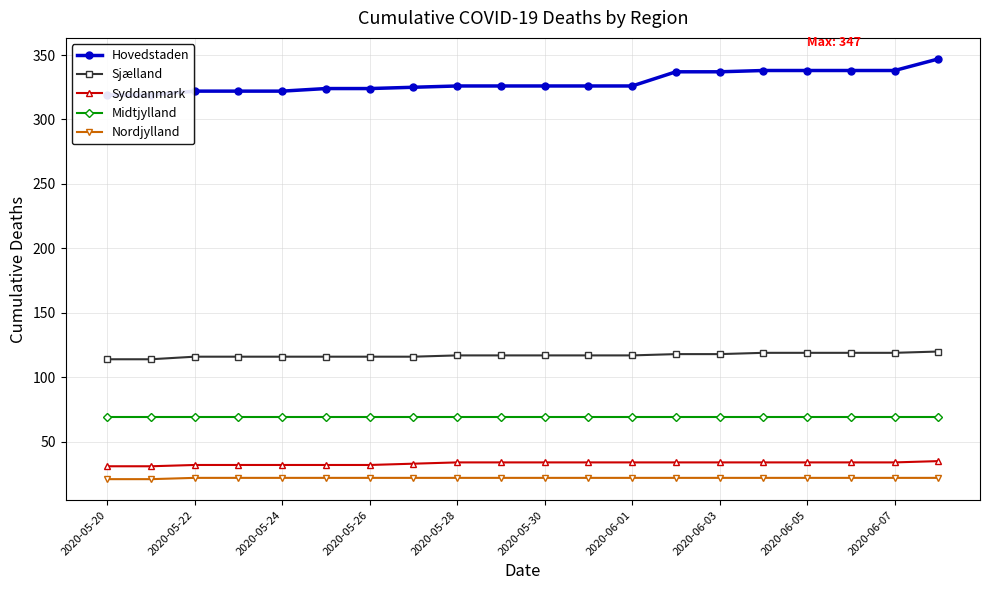

True or false: Syddanmark has a value of 19 at 2020-05-24.

False